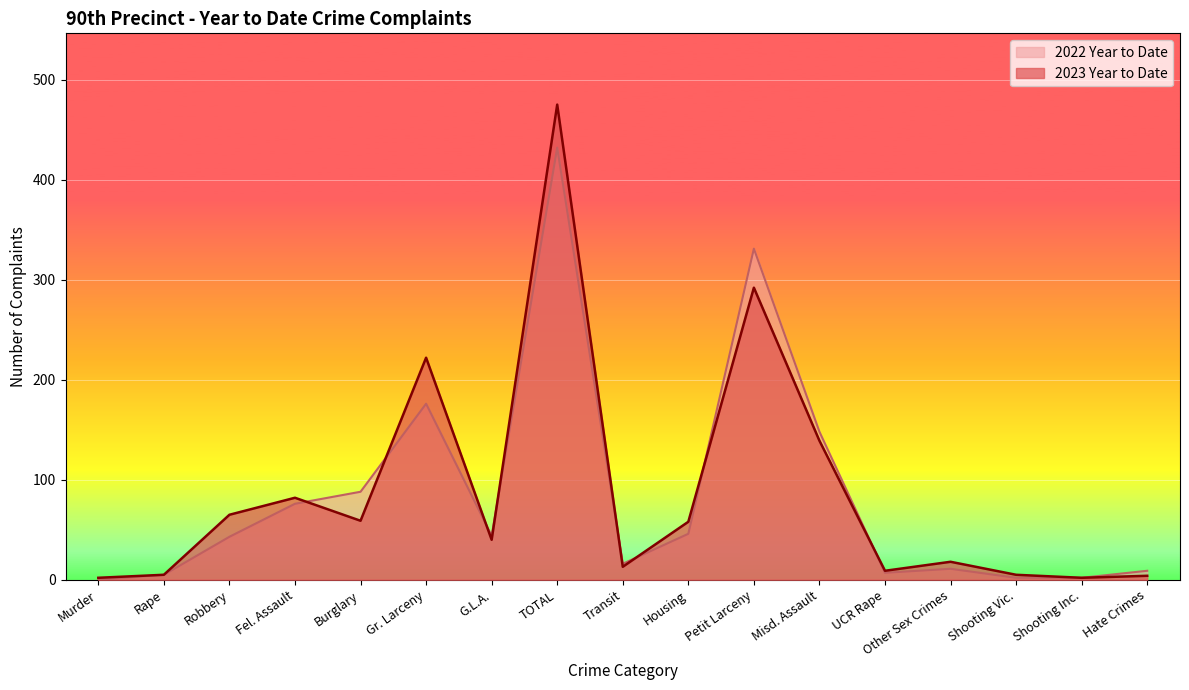

What is the sum of the 2023 Year to Date values at G.L.A. and Fel. Assault?

122